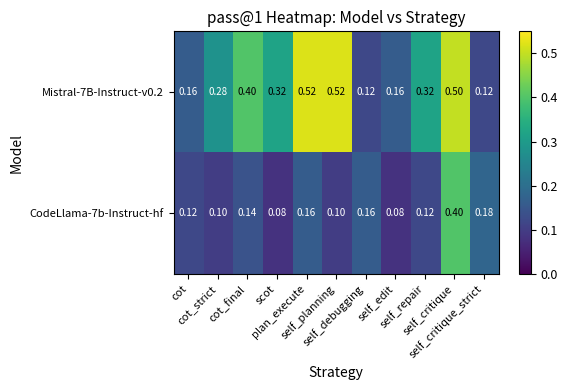

What is the minimum value shown in the chart?

0.1